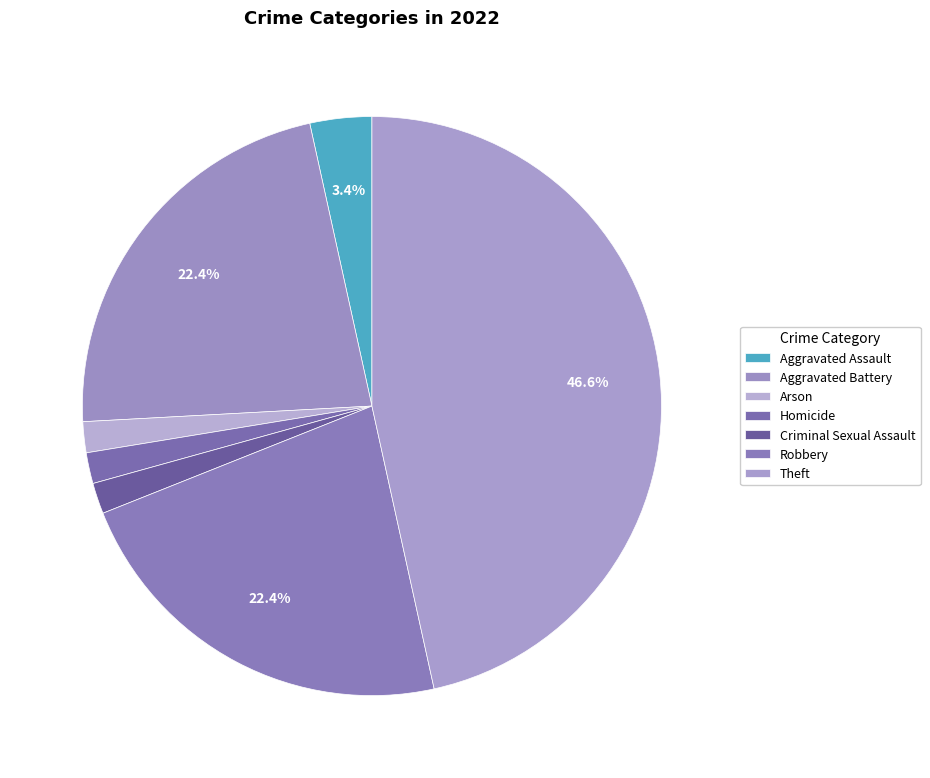

What percentage is the Robbery slice, to the nearest percent?

22%